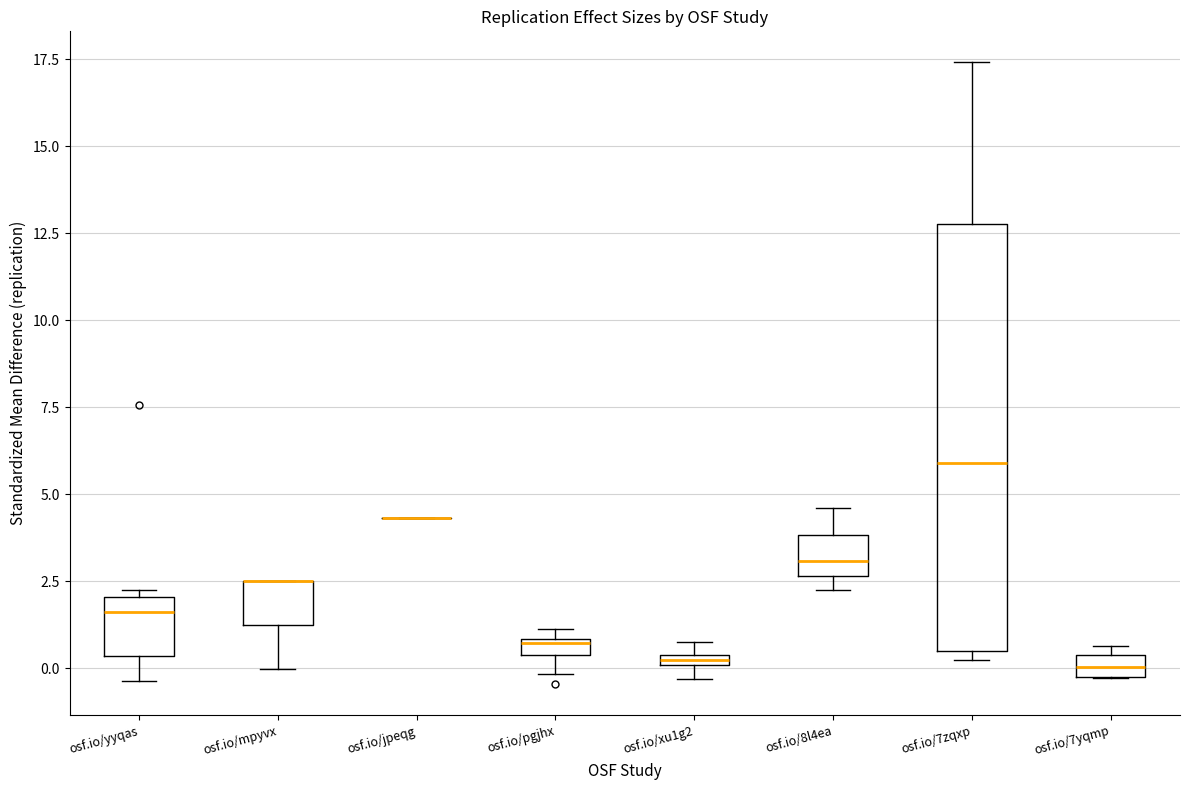

Where is the upper edge of the box for osf.io/xu1g2 on the y-axis? The values are not printed on the chart, so give them approximately, as read against the axis.

0.5